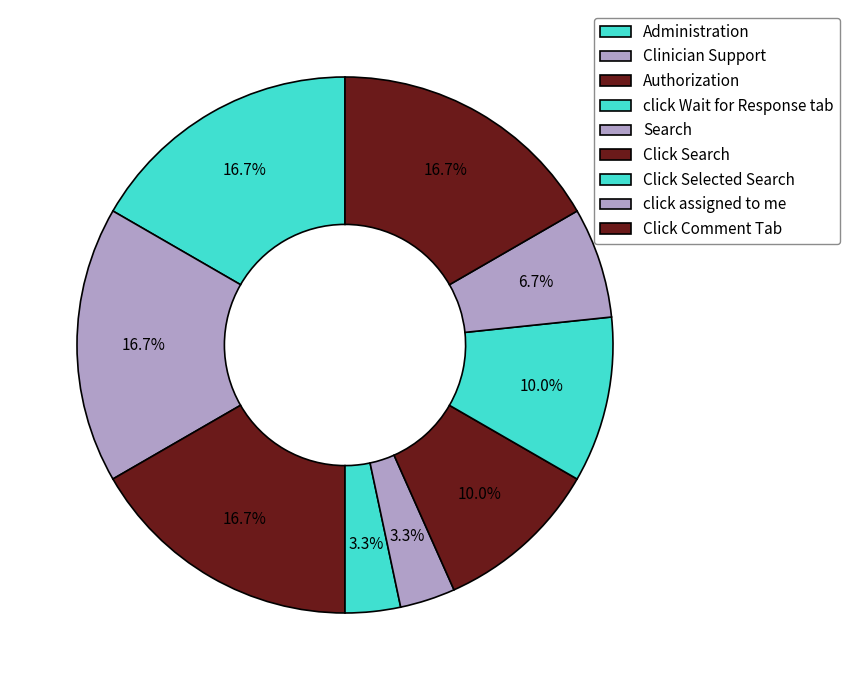

Count the number of slices in the pie.

9